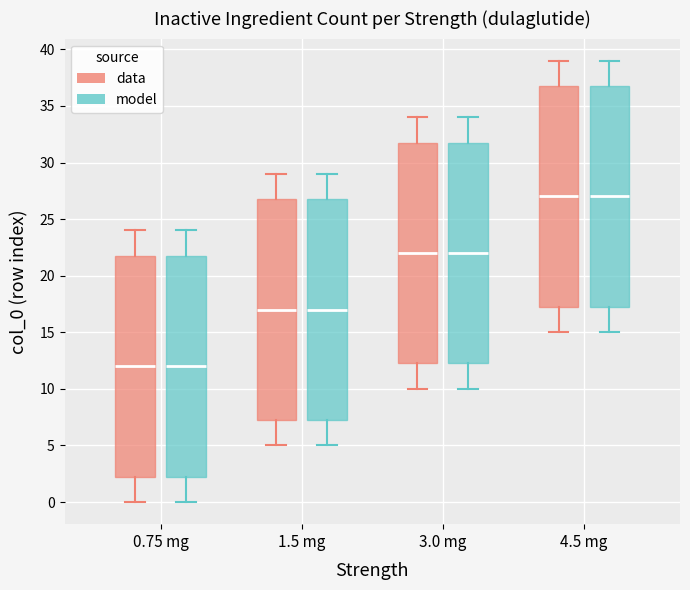

Reading left to right, read every box against the y-axis: the position of its median line, the range the box covers, and the ends of its whiskers. The values are not printed on the chart, so give them approximately, as read against the axis.

0.75 mg (data): median 12.0, box 2.5 to 22.0, whiskers 0.0 to 24.0
0.75 mg (model): median 12.0, box 2.5 to 22.0, whiskers 0.0 to 24.0
1.5 mg (data): median 17.0, box 7.5 to 27.0, whiskers 5.0 to 29.0
1.5 mg (model): median 17.0, box 7.5 to 27.0, whiskers 5.0 to 29.0
3.0 mg (data): median 22.0, box 12.5 to 32.0, whiskers 10.0 to 34.0
3.0 mg (model): median 22.0, box 12.5 to 32.0, whiskers 10.0 to 34.0
4.5 mg (data): median 27.0, box 17.5 to 37.0, whiskers 15.0 to 39.0
4.5 mg (model): median 27.0, box 17.5 to 37.0, whiskers 15.0 to 39.0